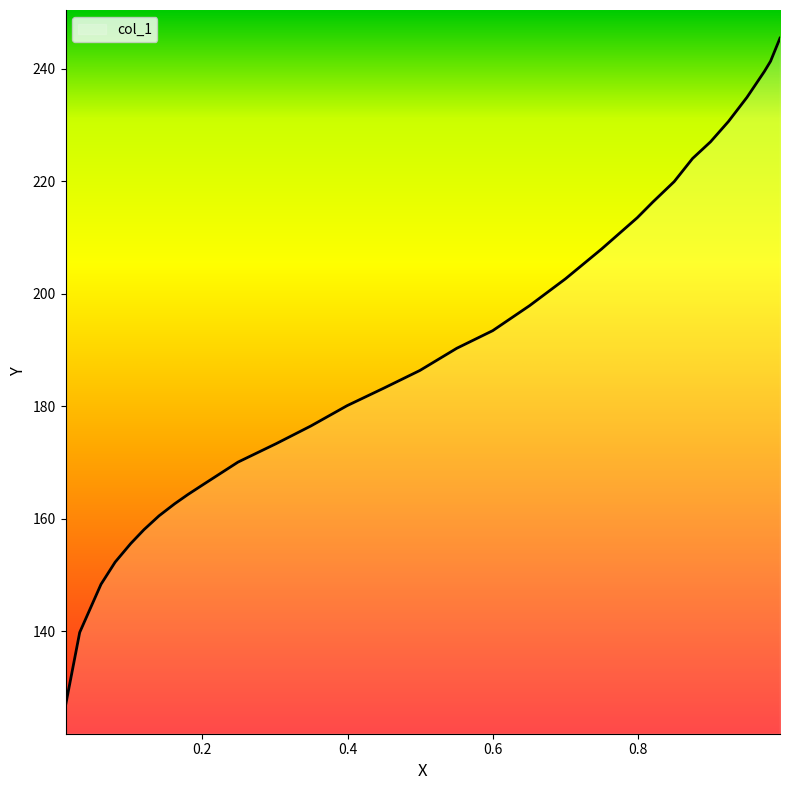

What is the difference between the maximum and minimum values?

118.6